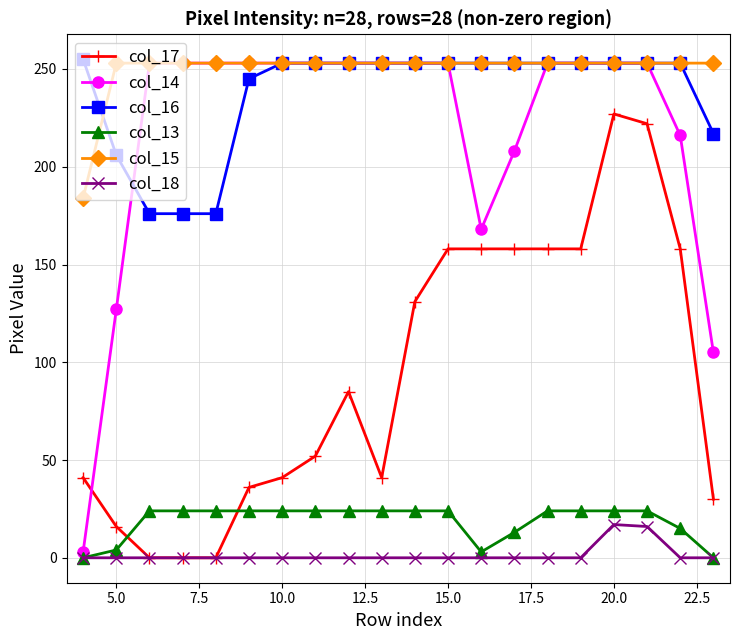

Which series has the widest spread of values?

col_14